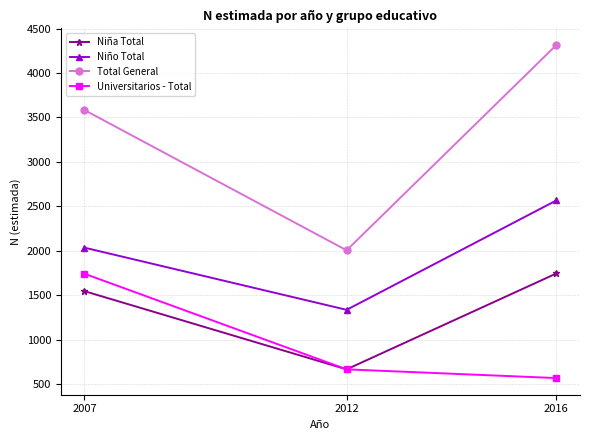

Rank the categories by Universitarios - Total value from highest to lowest.

2007, 2012, 2016